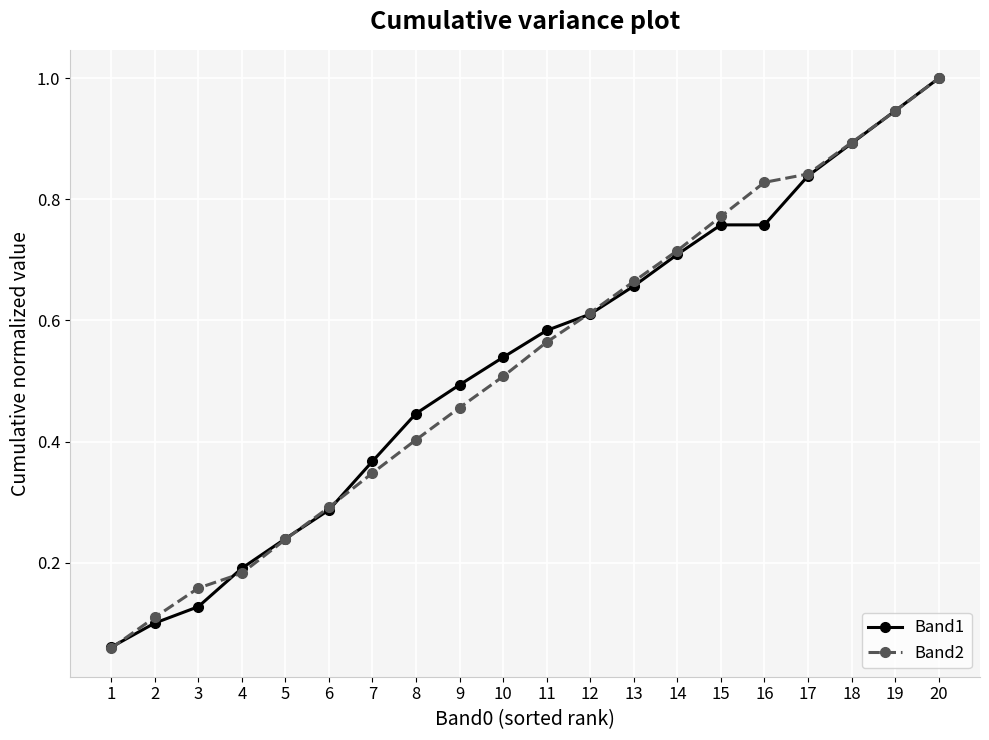

Which label corresponds to the smallest value in the chart?

1